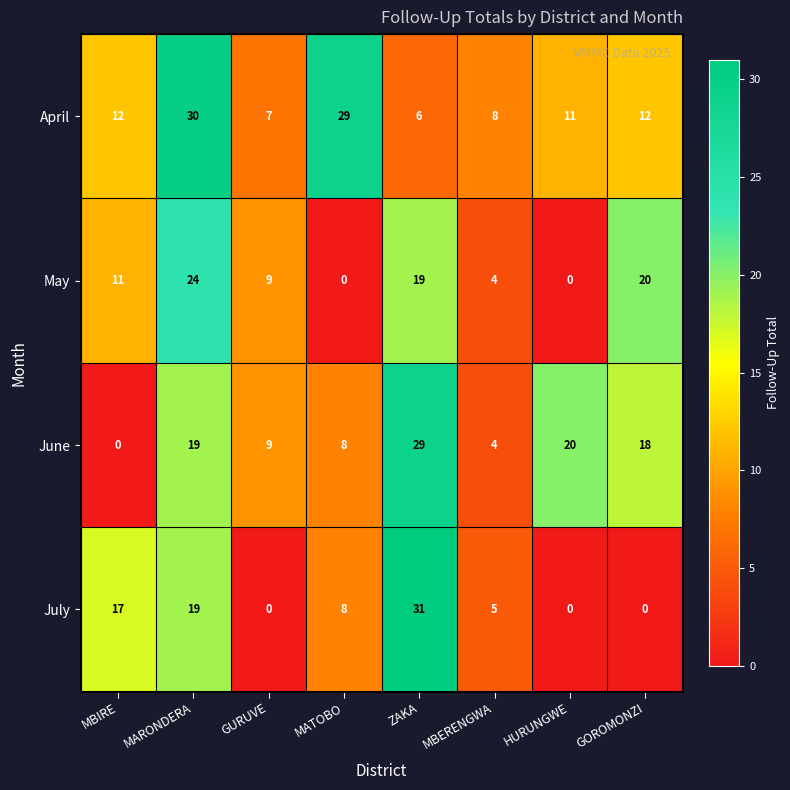

The June series shows 33 at MARONDERA. True or false?

False